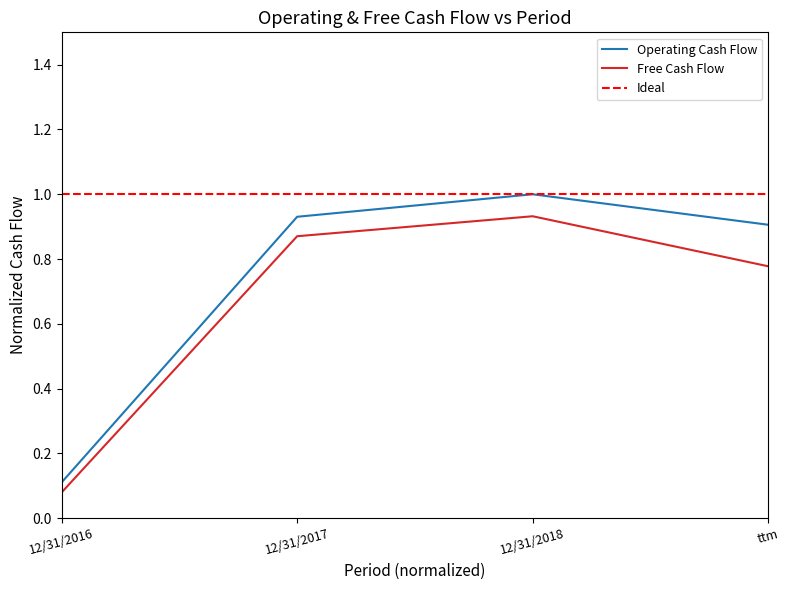

At how many categories does at least one series exceed 0?

4